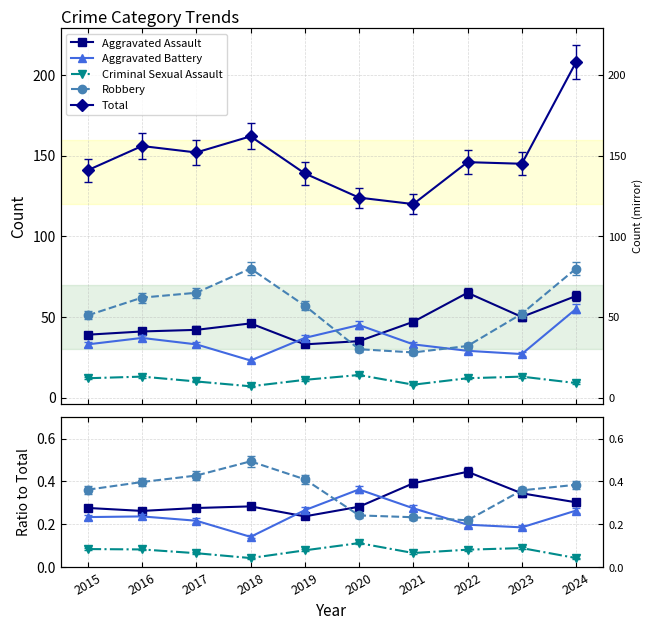

Is it true that Aggravated Battery equals 0.1 at 2024?

False